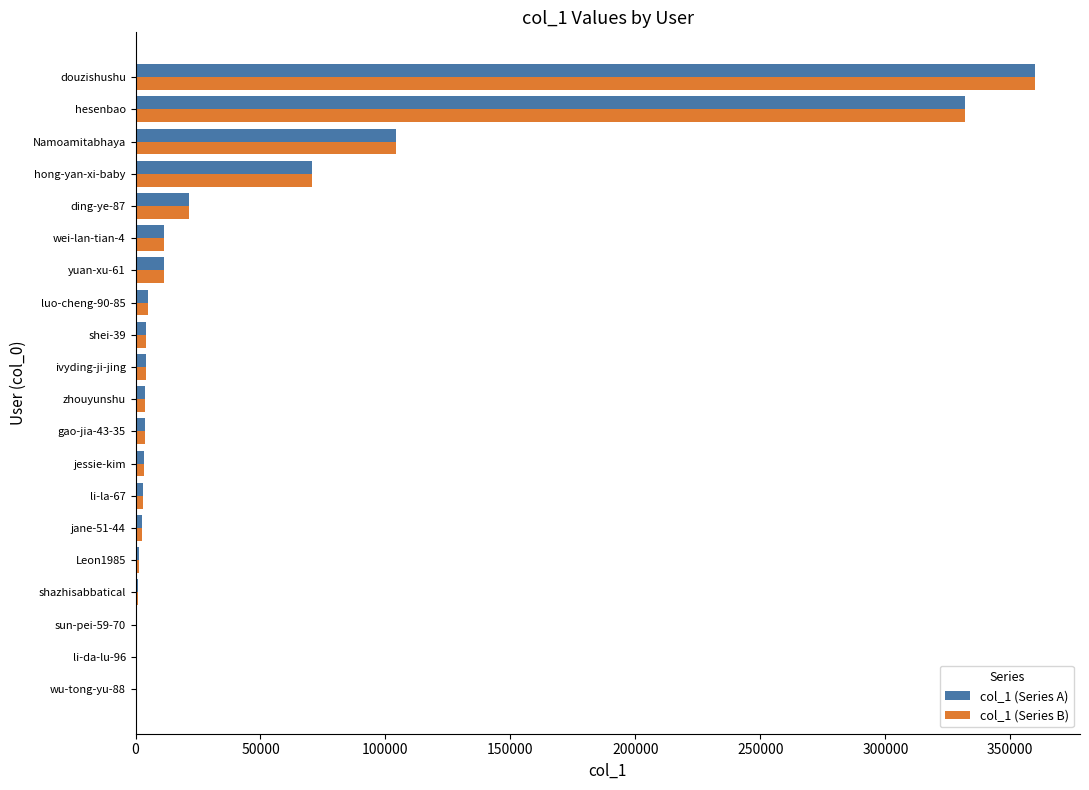

Count the number of data series in this chart.

2